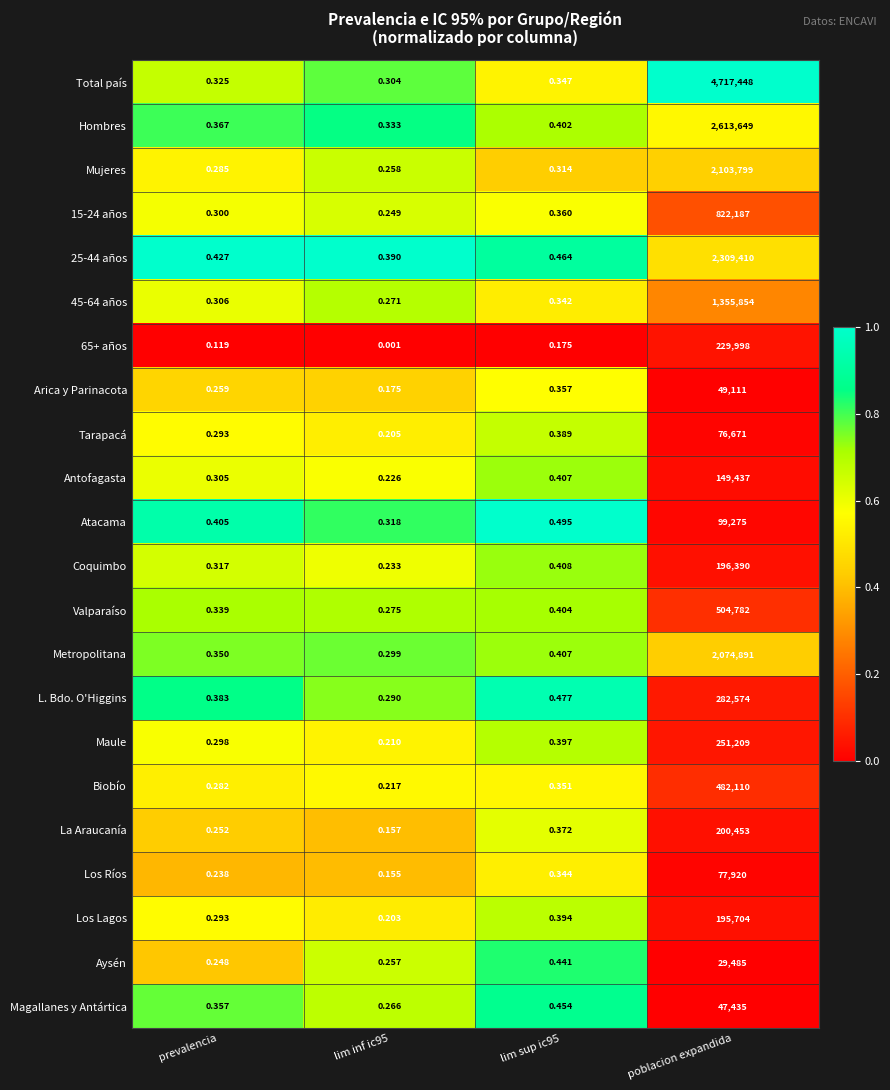

Which series changed the most between lim inf ic95 and poblacion expandida?

Total país